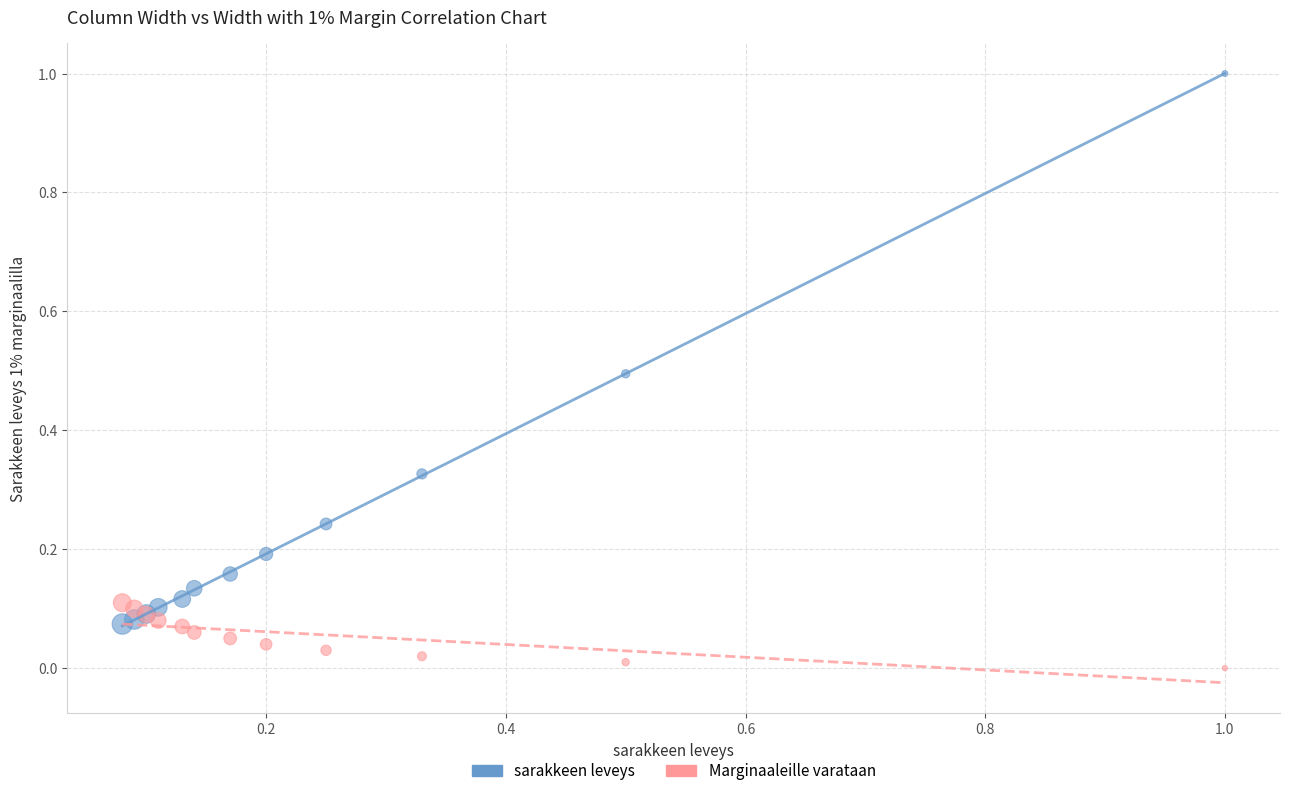

What are all the series names shown in the legend?

sarakkeen leveys, Marginaaleille varataan